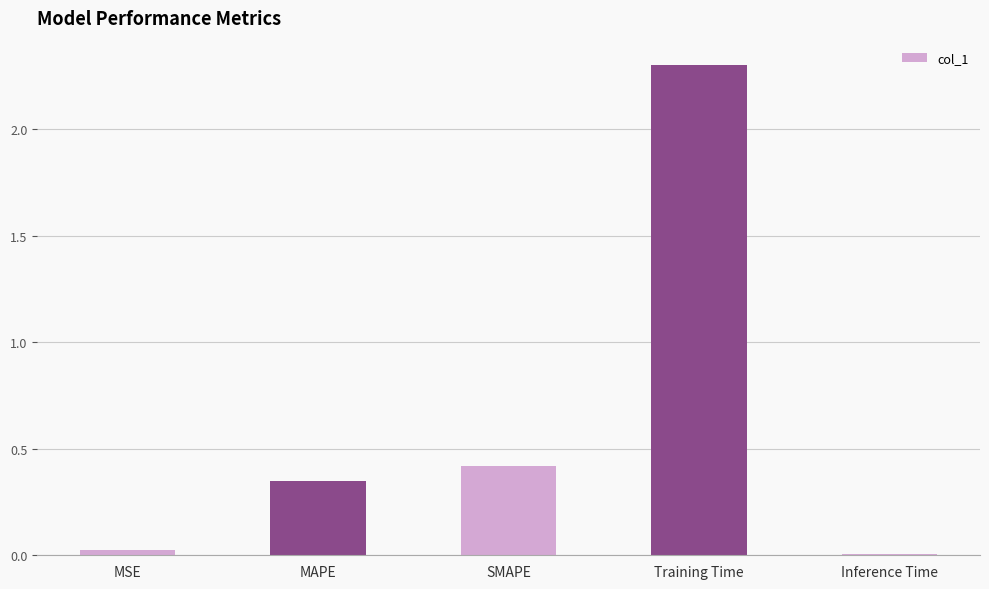

What is the greatest value displayed?

2.3